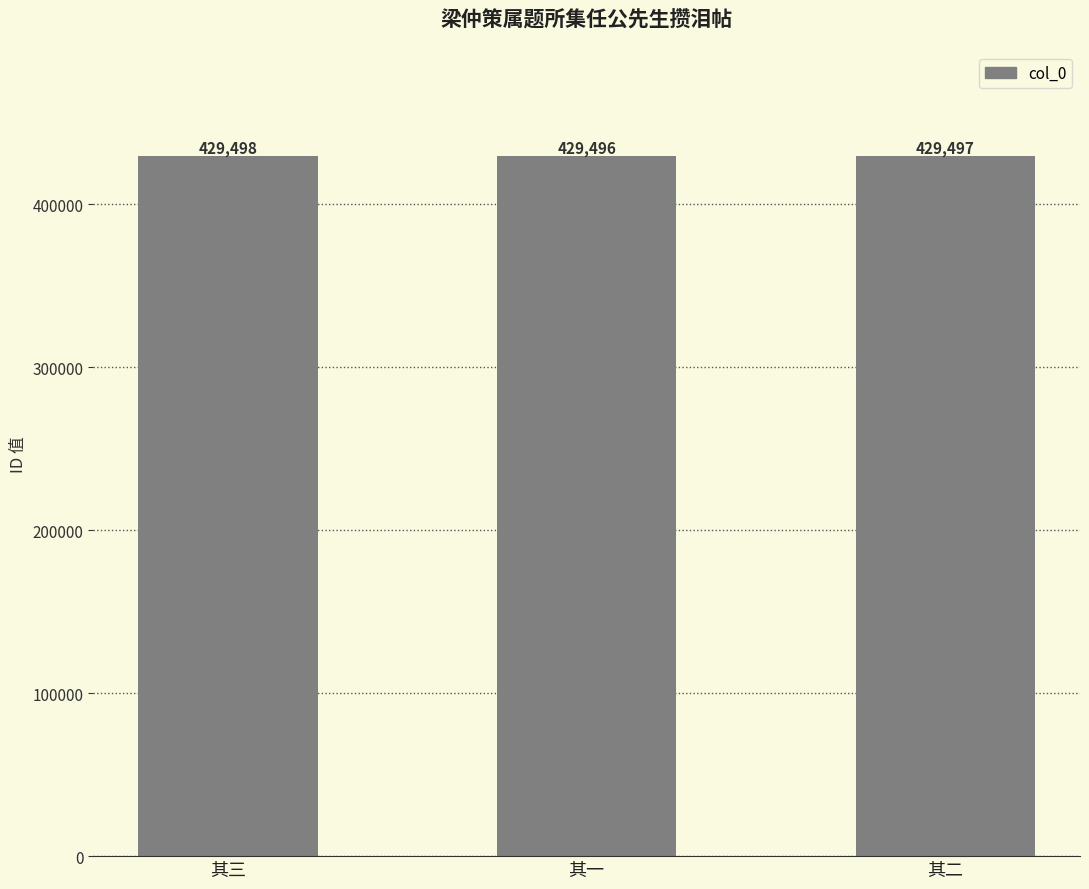

Does the chart contain stacked bars?

No